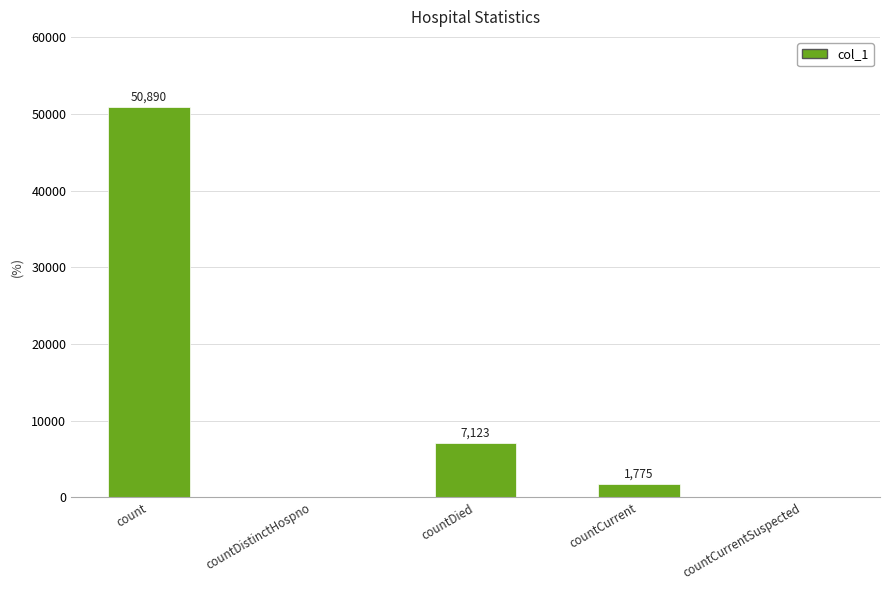

True or false: the data shows 0 at countCurrentSuspected.

True